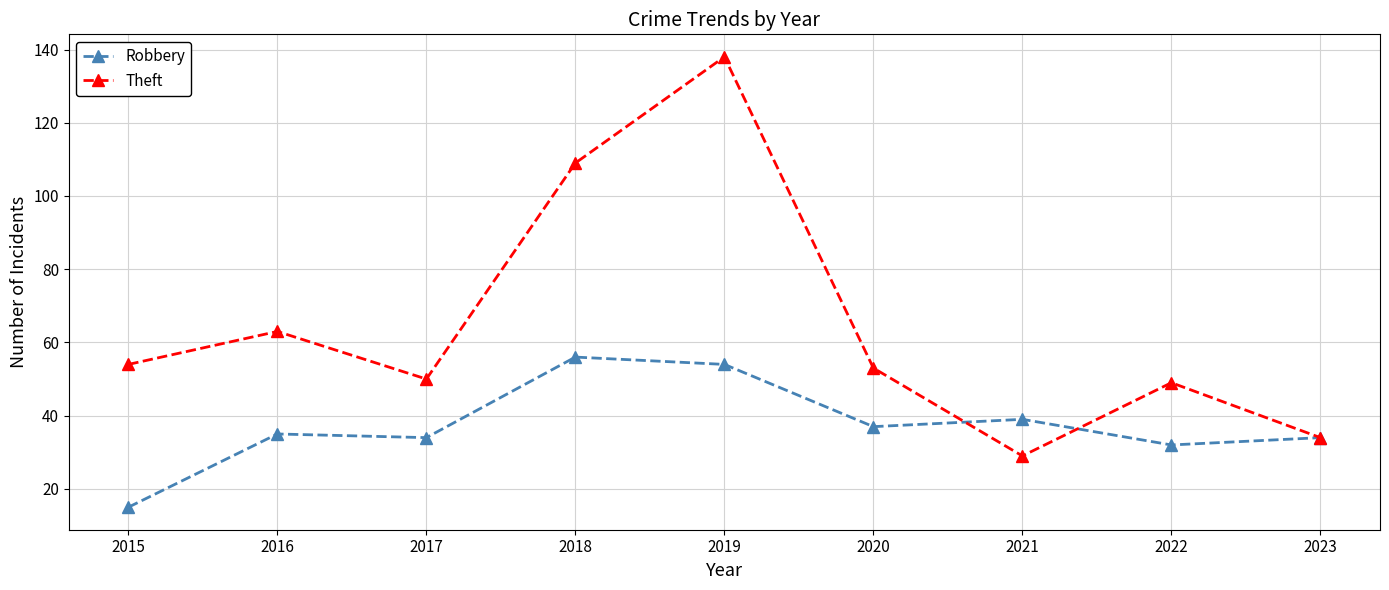

What is the difference between the highest and lowest values at 2018?

53